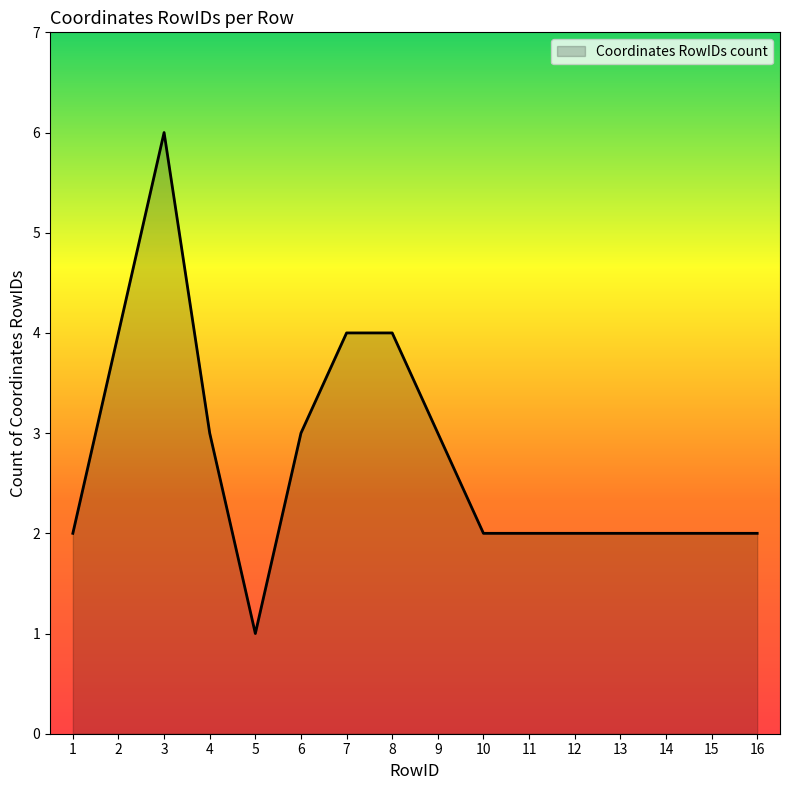

What is the ratio of the value at 4 to the value at 1?

1.5